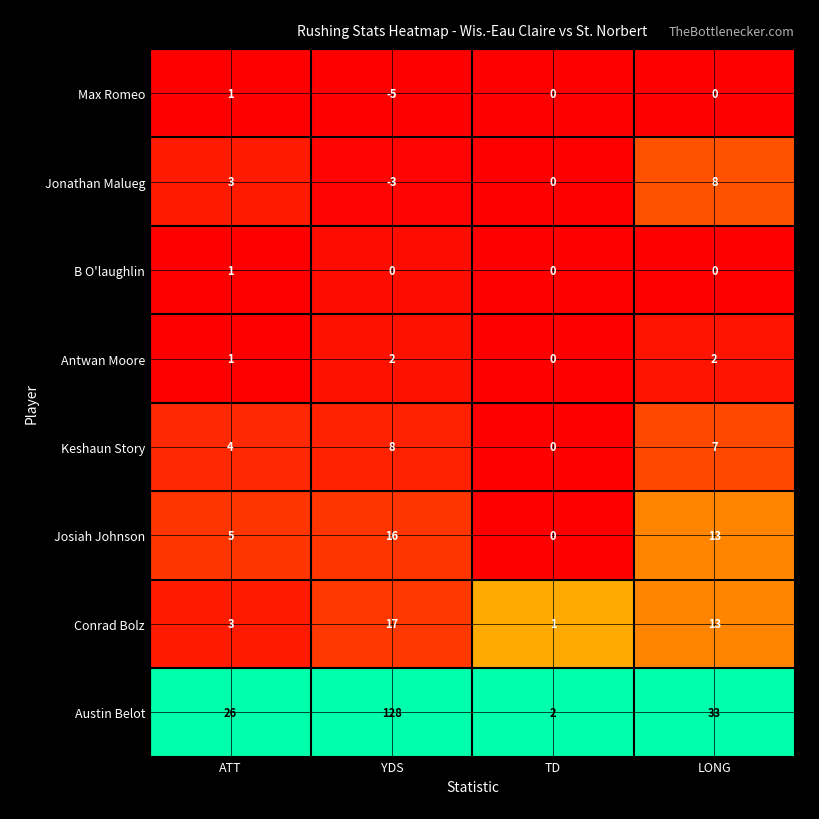

The value of Antwan Moore at ATT is 0. True or false?

False